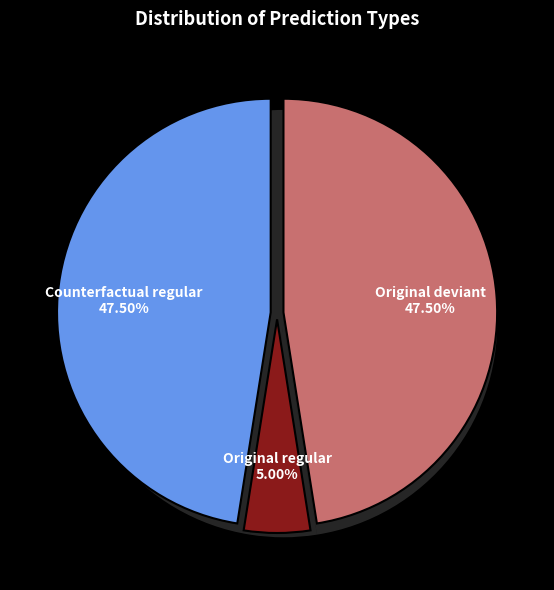

Which category accounts for the majority?

Original